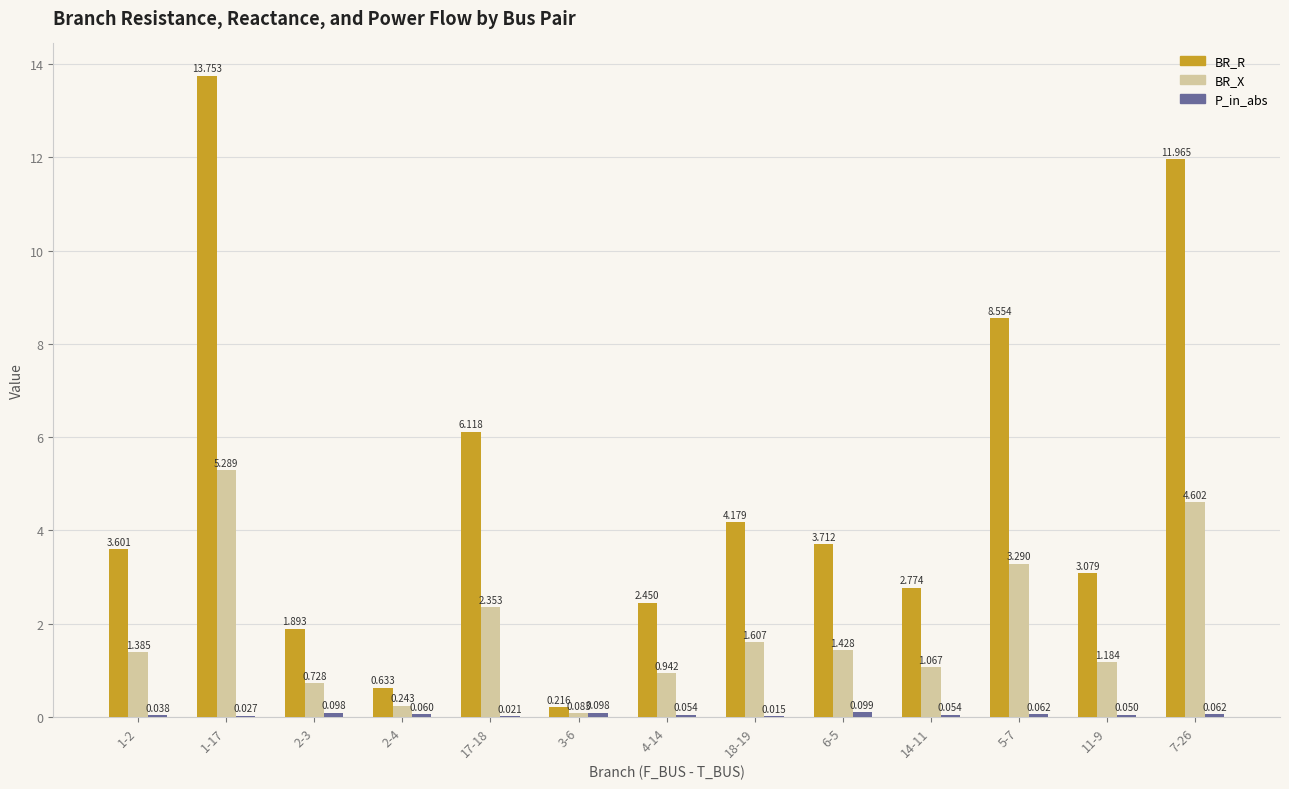

The value of BR_X at 5-7 is 3.3. True or false?

True